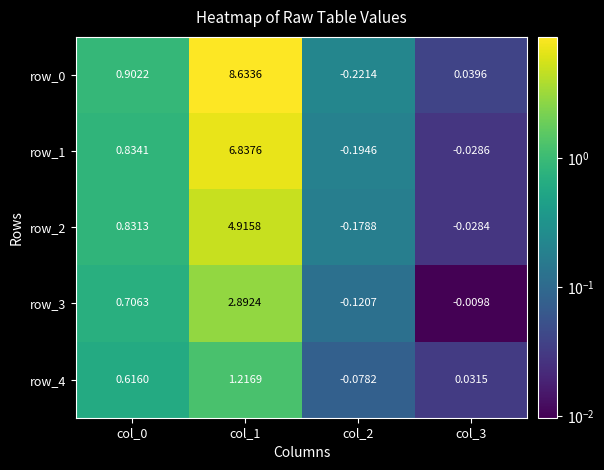

Is the value of row_4 at col_0 greater than the value of row_0 at col_3?

Yes